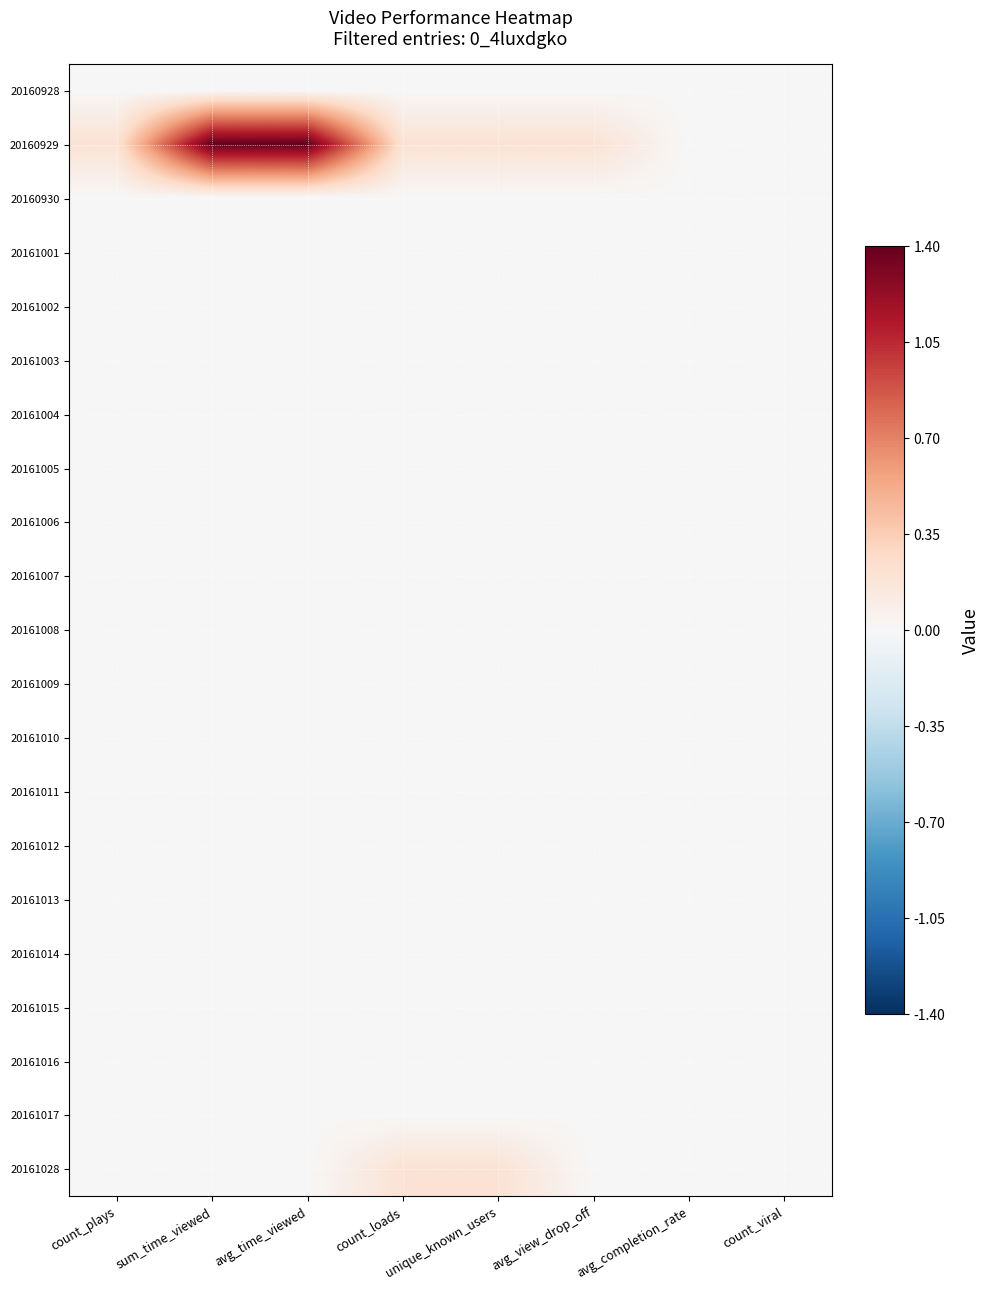

Count the number of categories in the chart.

8